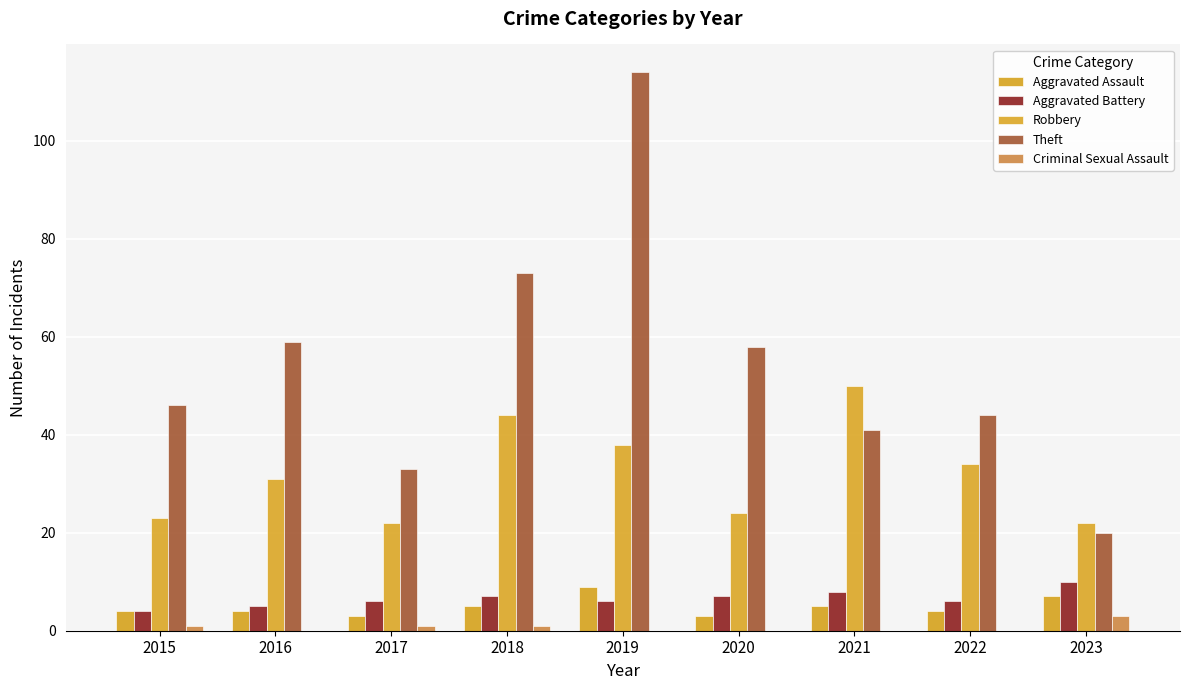

How many data points does each series have?

9